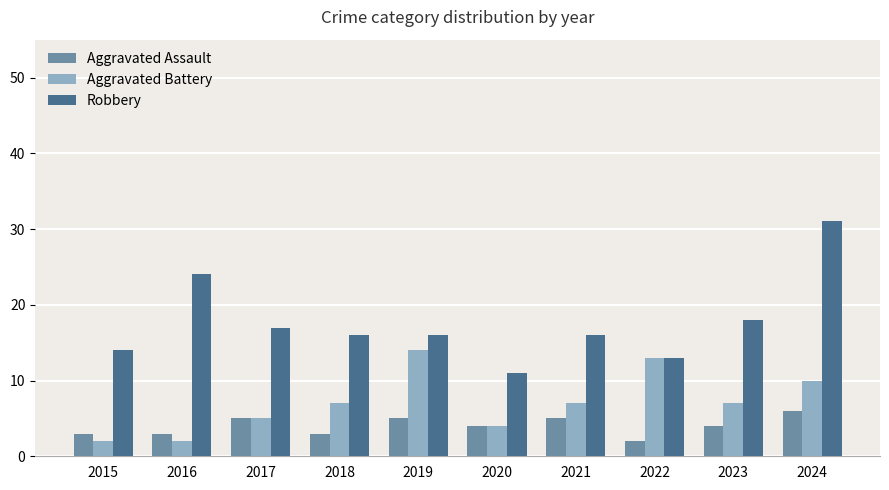

Which series has the widest spread of values?

Robbery